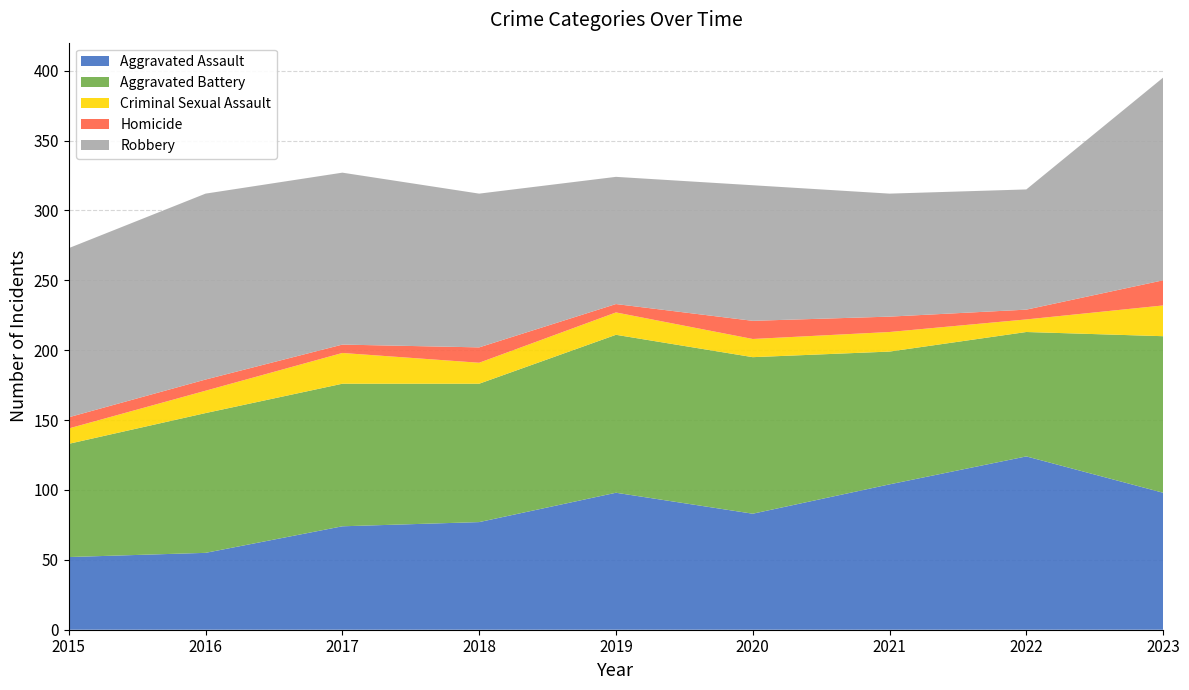

Reading left to right, extract all data points from this chart.

Aggravated Assault: 2015=52	2016=55	2017=74	2018=77	2019=98	2020=83	2021=104	2022=124	2023=98
Aggravated Battery: 2015=81	2016=100	2017=102	2018=99	2019=113	2020=112	2021=95	2022=89	2023=112
Criminal Sexual Assault: 2015=11	2016=16	2017=22	2018=15	2019=16	2020=13	2021=14	2022=9	2023=22
Homicide: 2015=8	2016=8	2017=6	2018=11	2019=6	2020=13	2021=11	2022=7	2023=18
Robbery: 2015=121	2016=133	2017=123	2018=110	2019=91	2020=97	2021=88	2022=86	2023=145